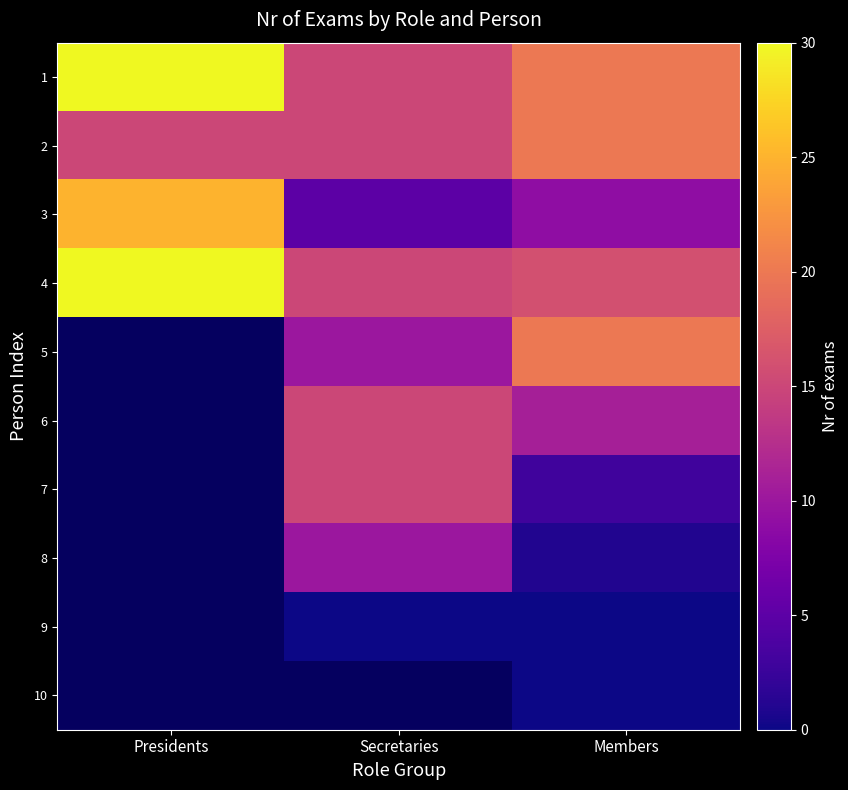

At which category does the chart reach its minimum across all series?

Secretaries